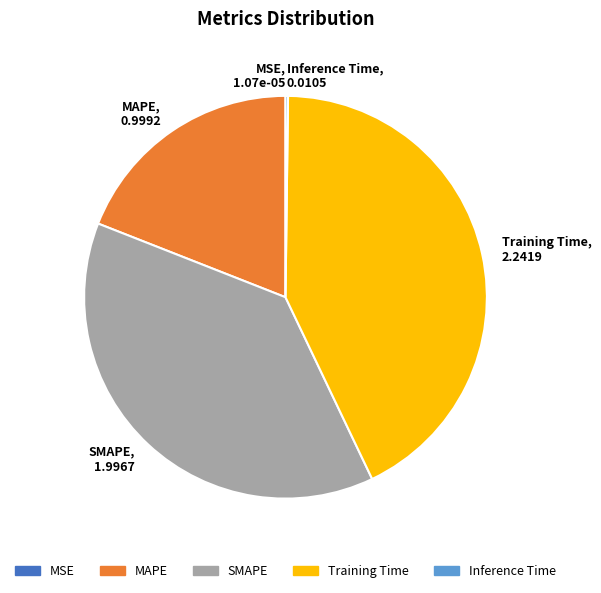

True or false: SMAPE, 1.9967 accounts for 38% of the total.

True